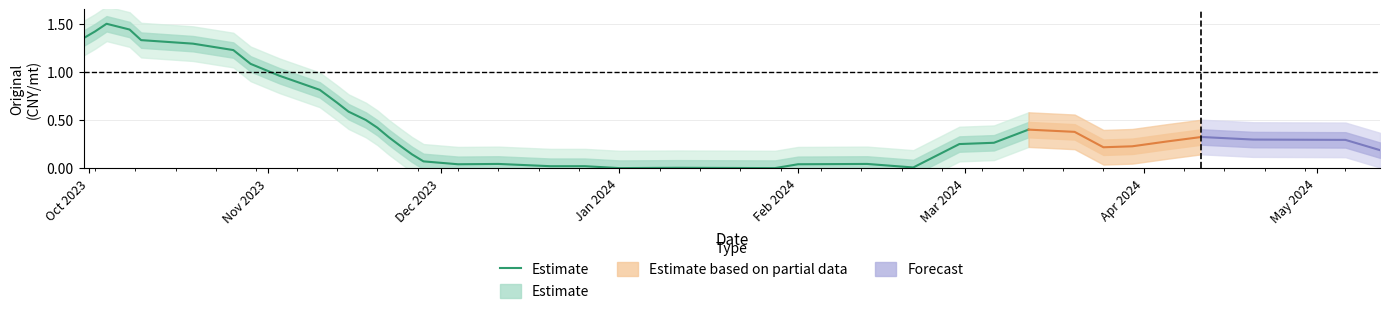

Does the chart display data point markers on the line(s)?

No